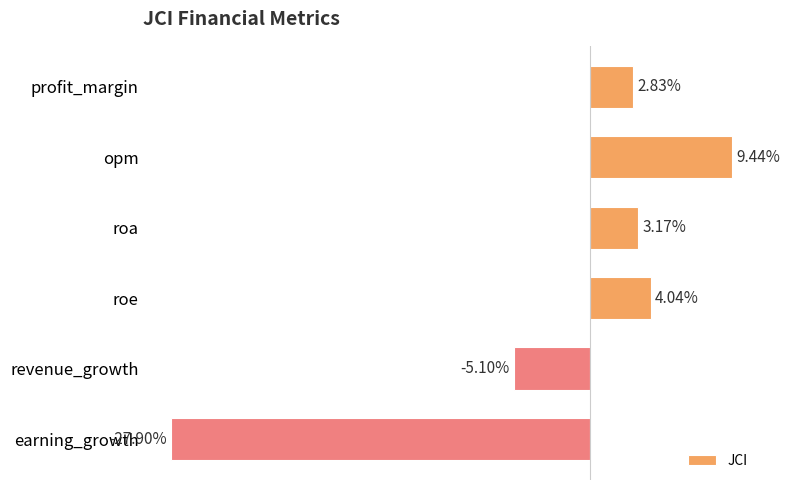

Rank the categories by value from highest to lowest.

opm, roe, roa, profit_margin, revenue_growth, earning_growth